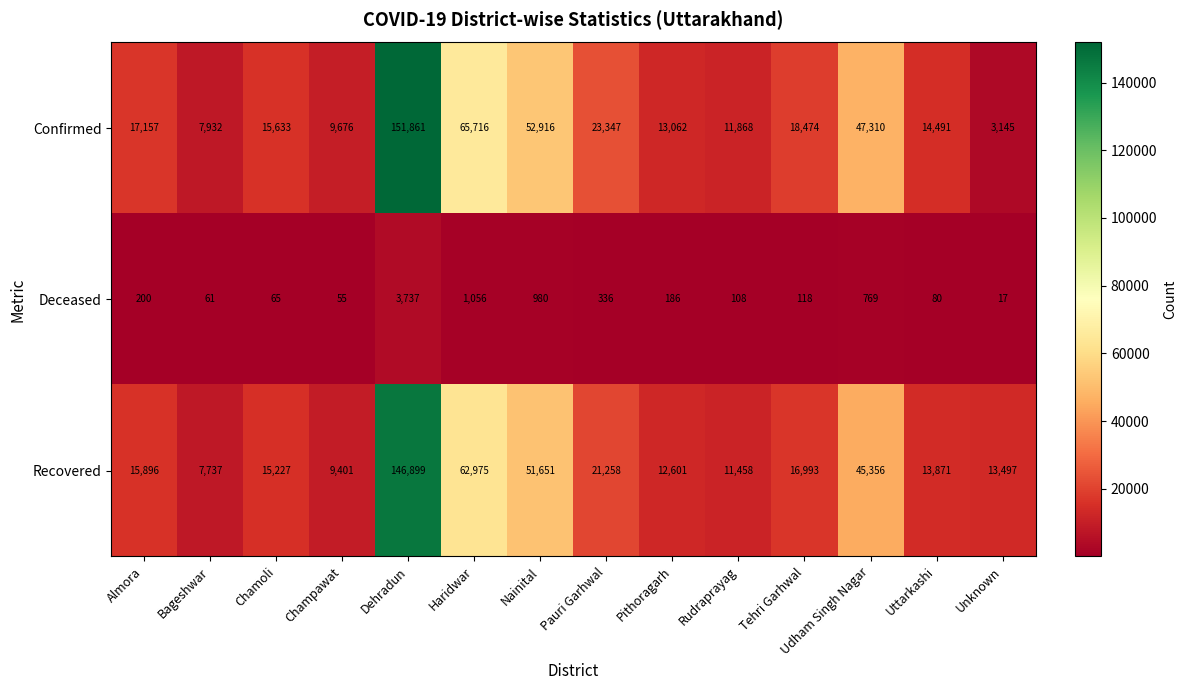

How many values in the Confirmed series are below 17157?

7